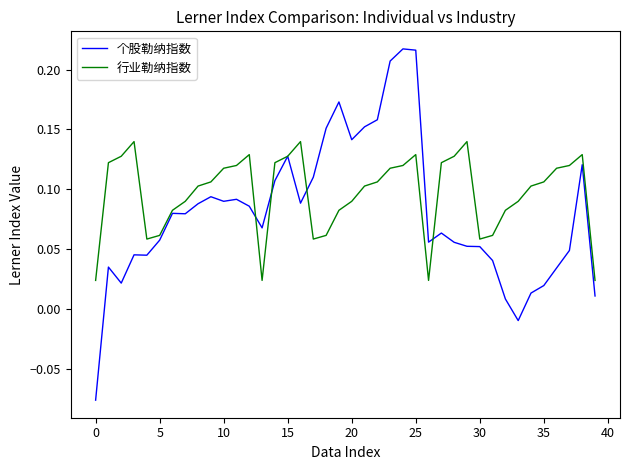

Which series has the largest range (max minus min)?

个股勒纳指数